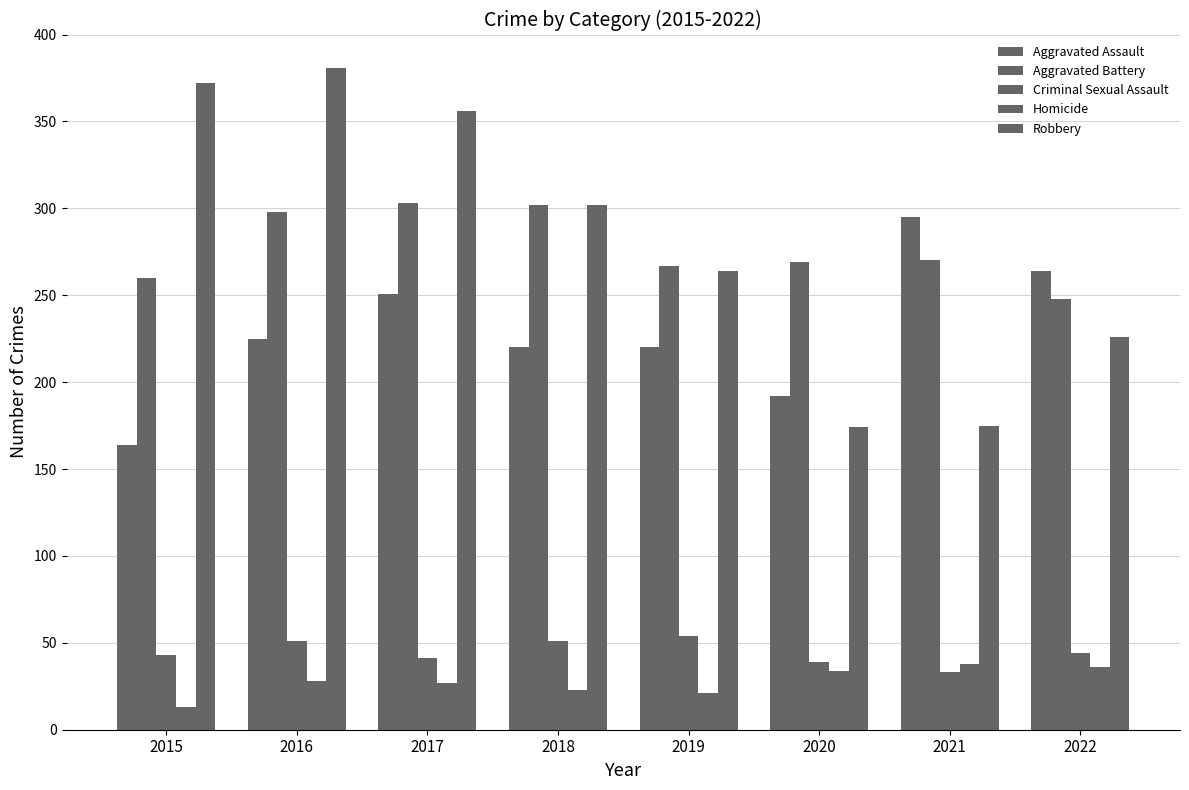

Does the chart contain any negative values?

No